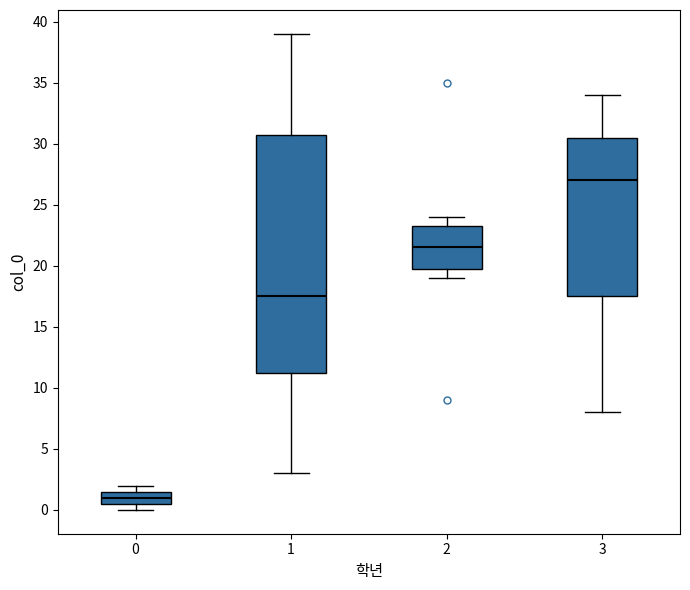

Where is the upper edge of the box at x = 0 on the y-axis? The values are not printed on the chart, so give them approximately, as read against the axis.

1.5